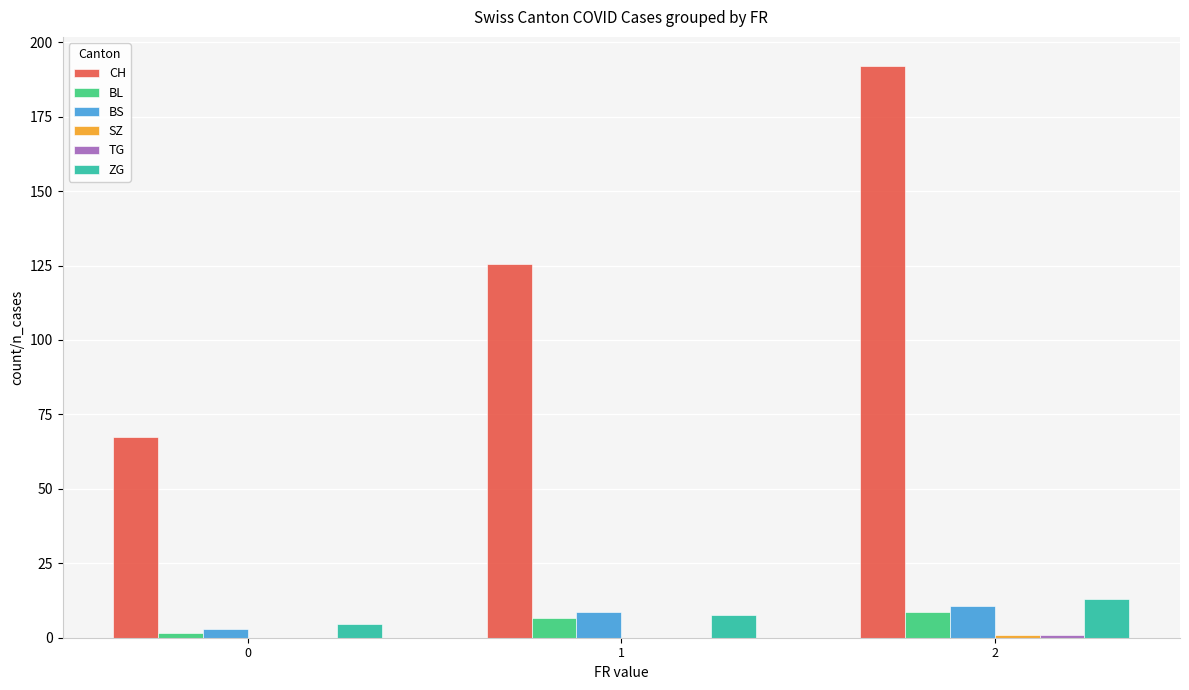

What is the sum of all BS values?

22.1